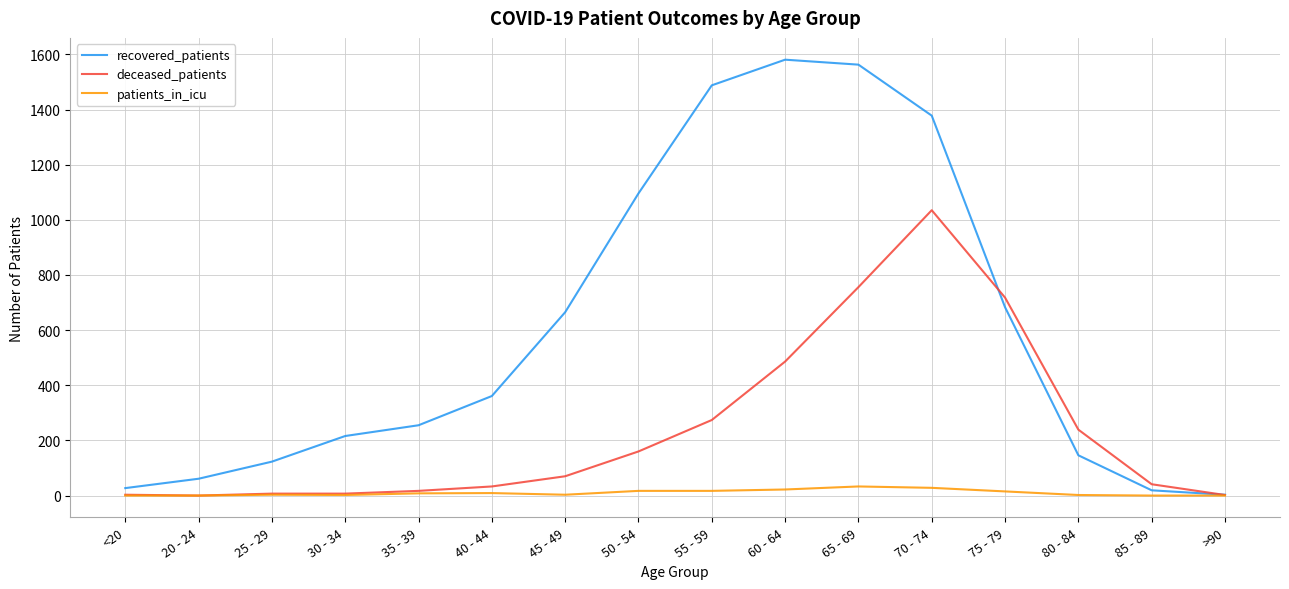

What is the average value of the patients_in_icu series?

10